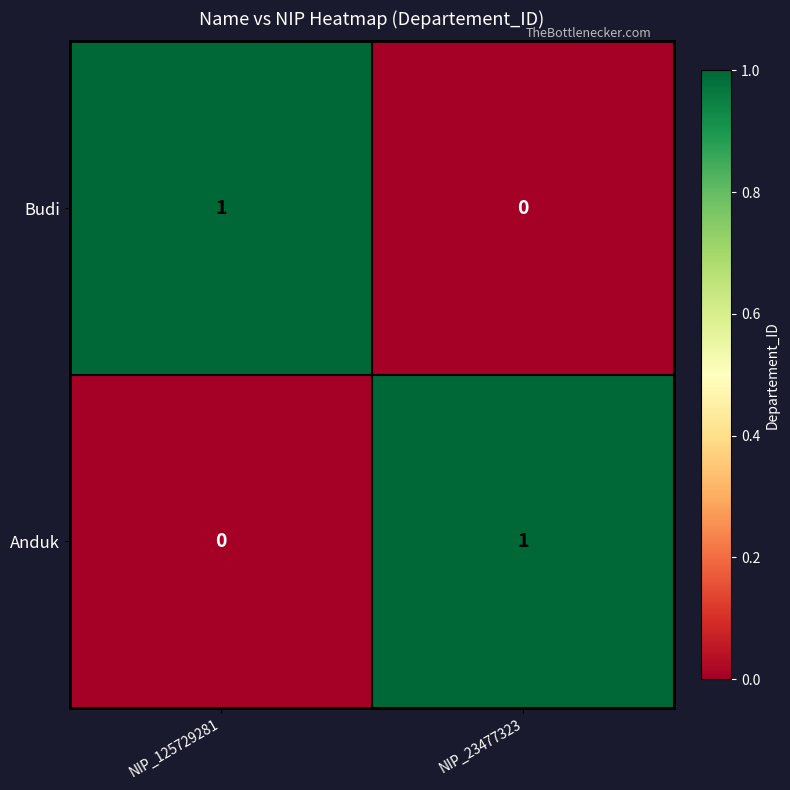

Which category has the highest value in the Anduk series?

NIP_23477323